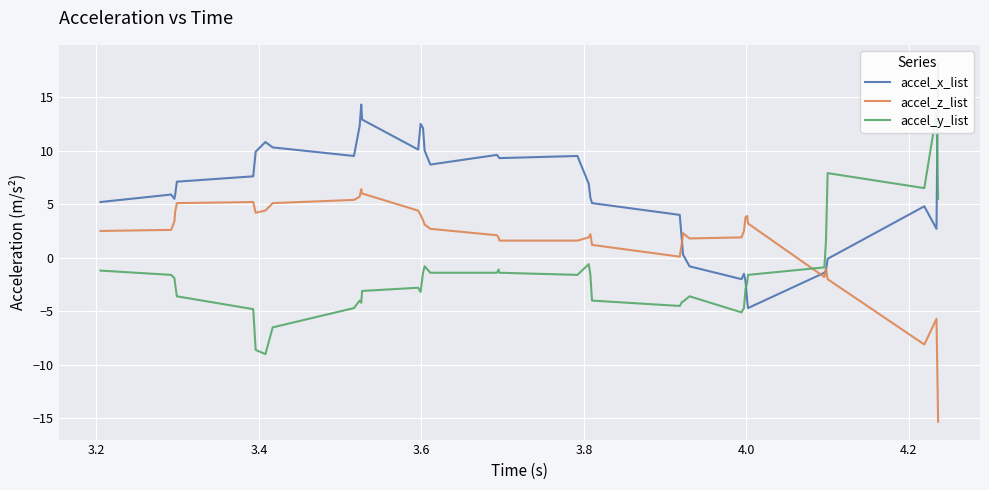

How many lines are shown in the chart?

3